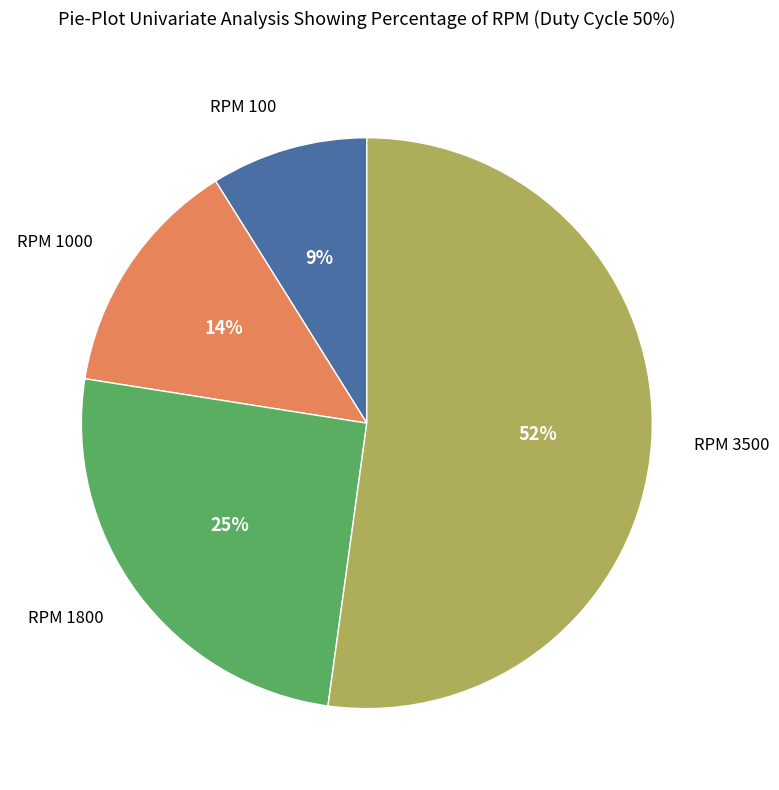

Does any single category account for the majority?

Yes